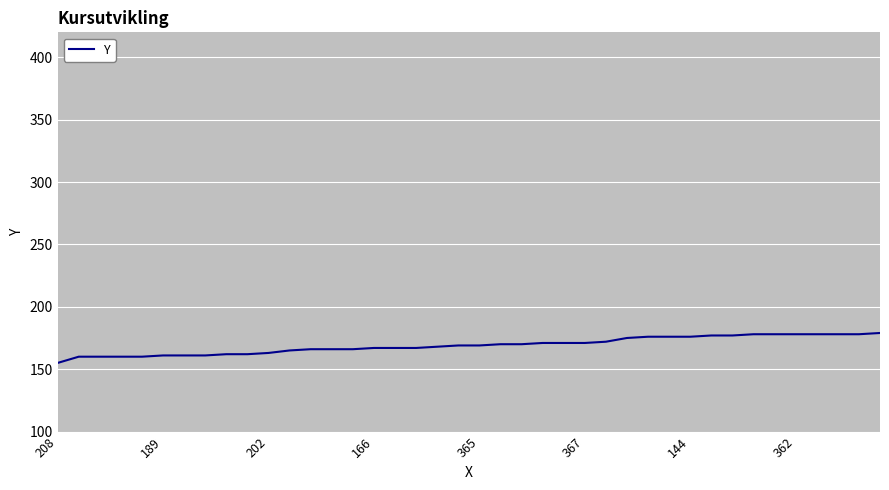

What is the greatest value displayed?

179